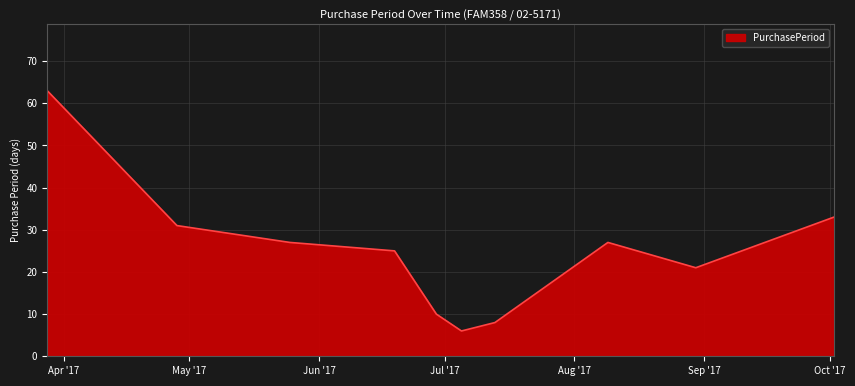

How many lines are shown in the chart?

1